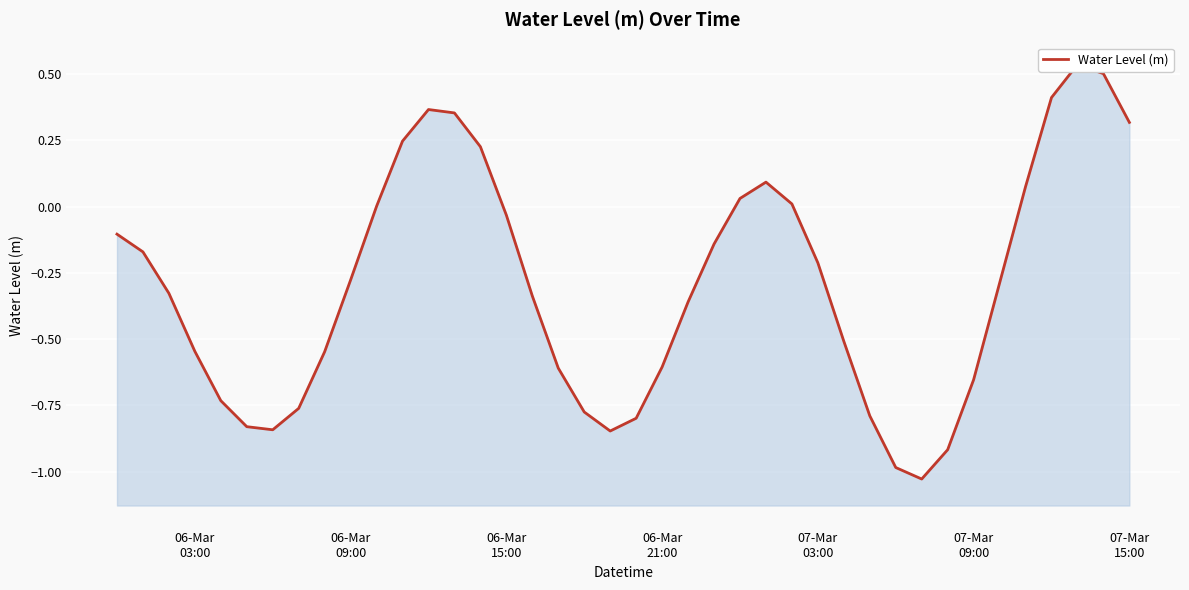

What is the sum of all values?

-11.9